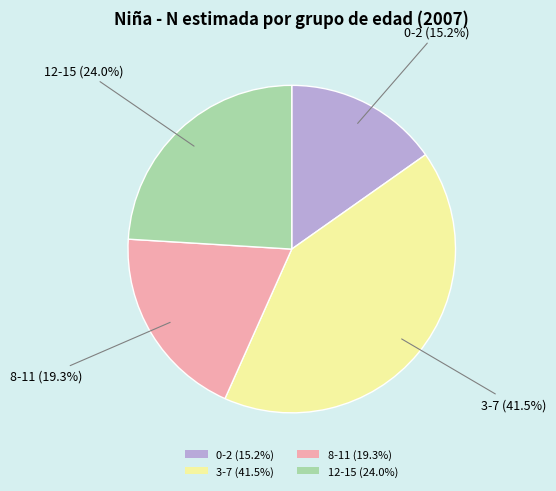

Do 8-11 and 0-2 together represent more than half of the pie?

No